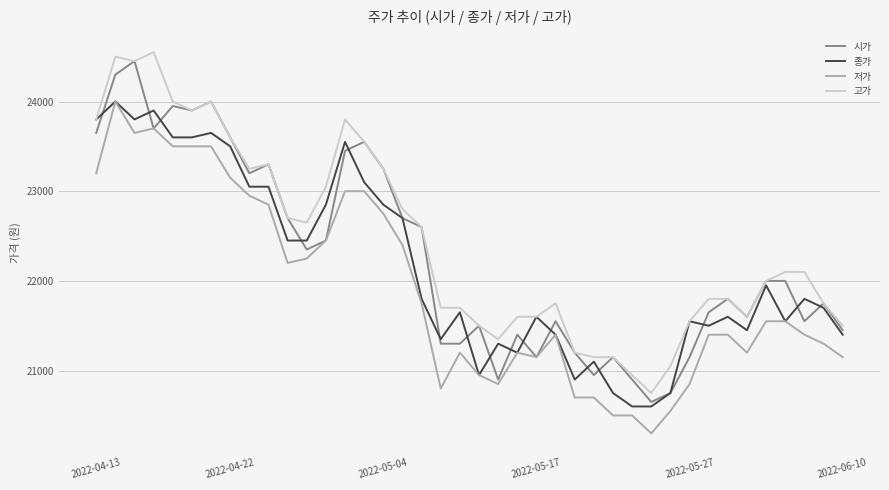

List the series in order of their overall mean, lowest first.

저가, 종가, 시가, 고가